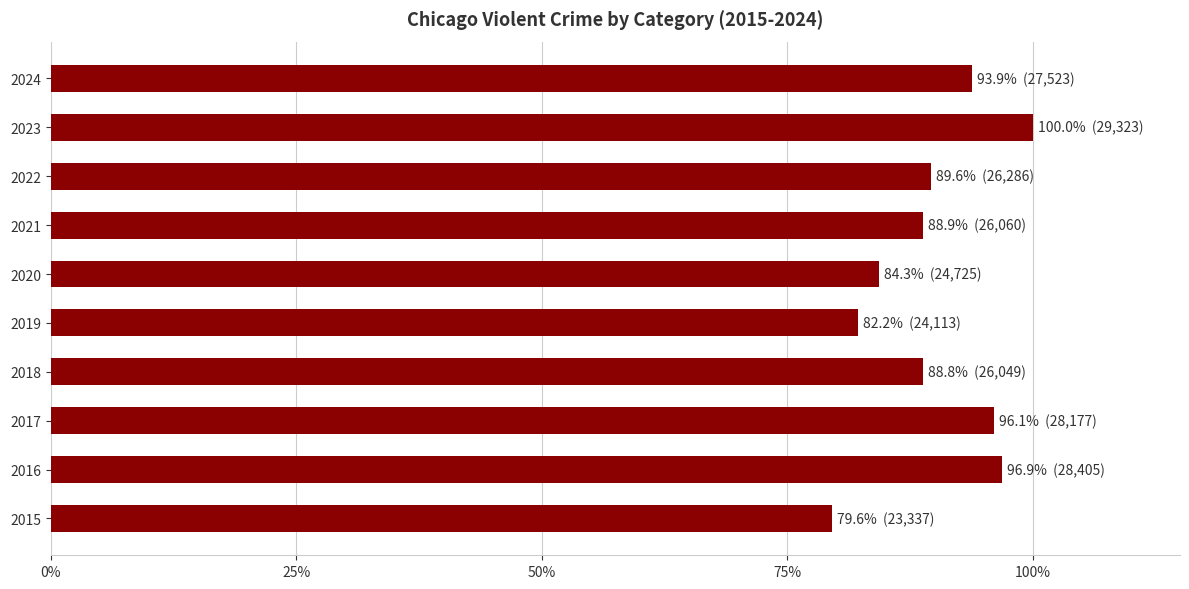

How many categories are shown in the chart?

10